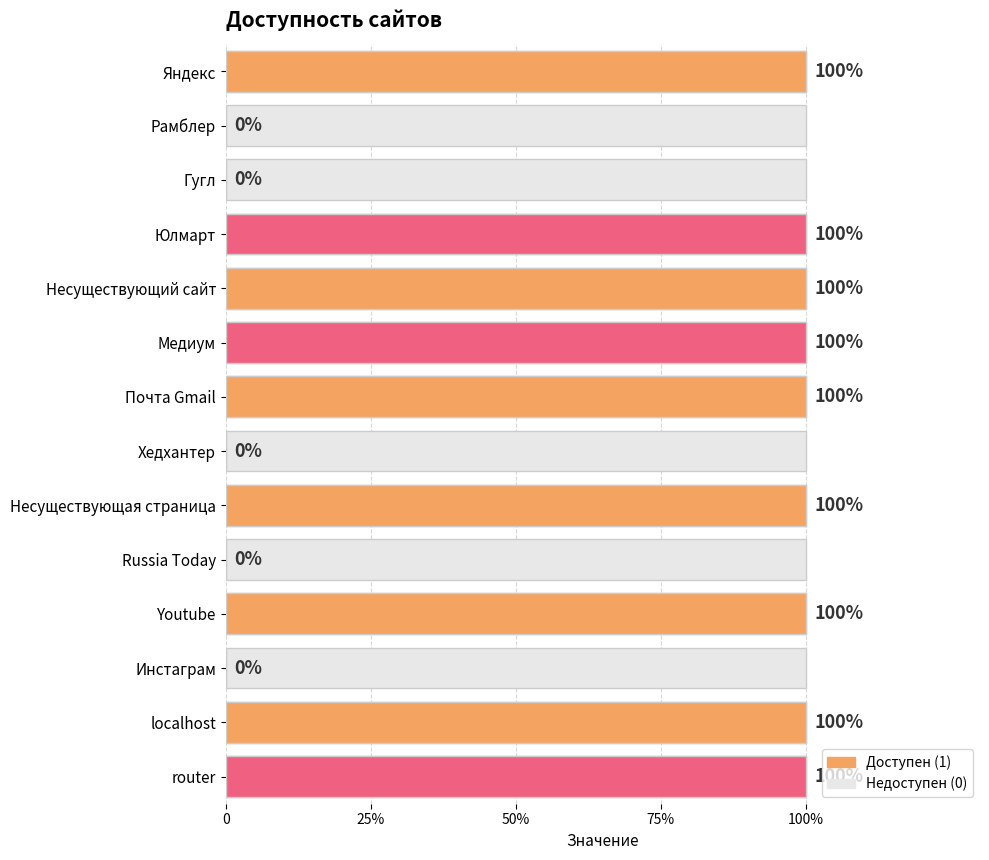

Reading left to right, list all the values displayed in this chart.

Яндекс=1	Рамблер=0	Гугл=0	Юлмарт=1	Несуществующий сайт=1	Медиум=1	Почта Gmail=1	Хедхантер=0	Несуществующая страница=1	Russia Today=0	Youtube=1	Инстаграм=0	localhost=1	router=1